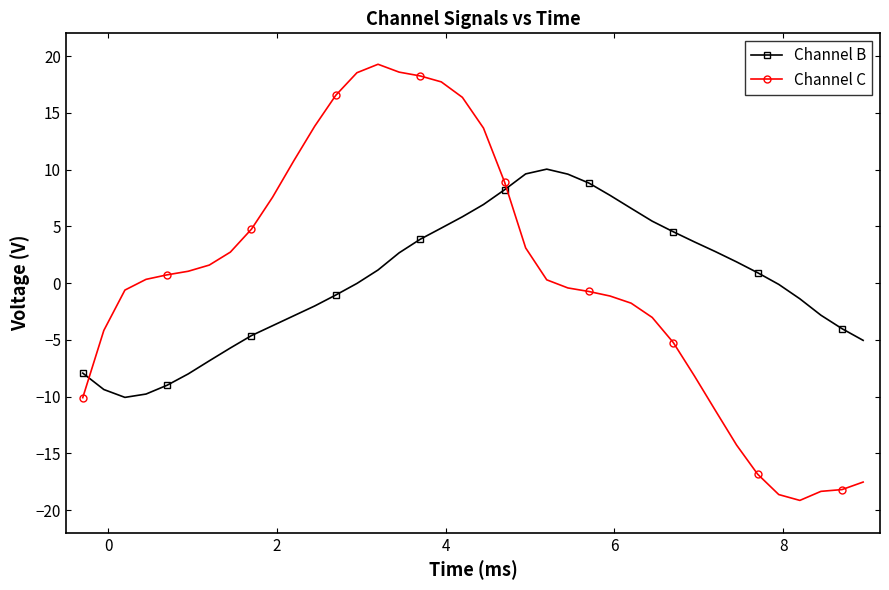

Which series has the widest spread of values?

Channel C